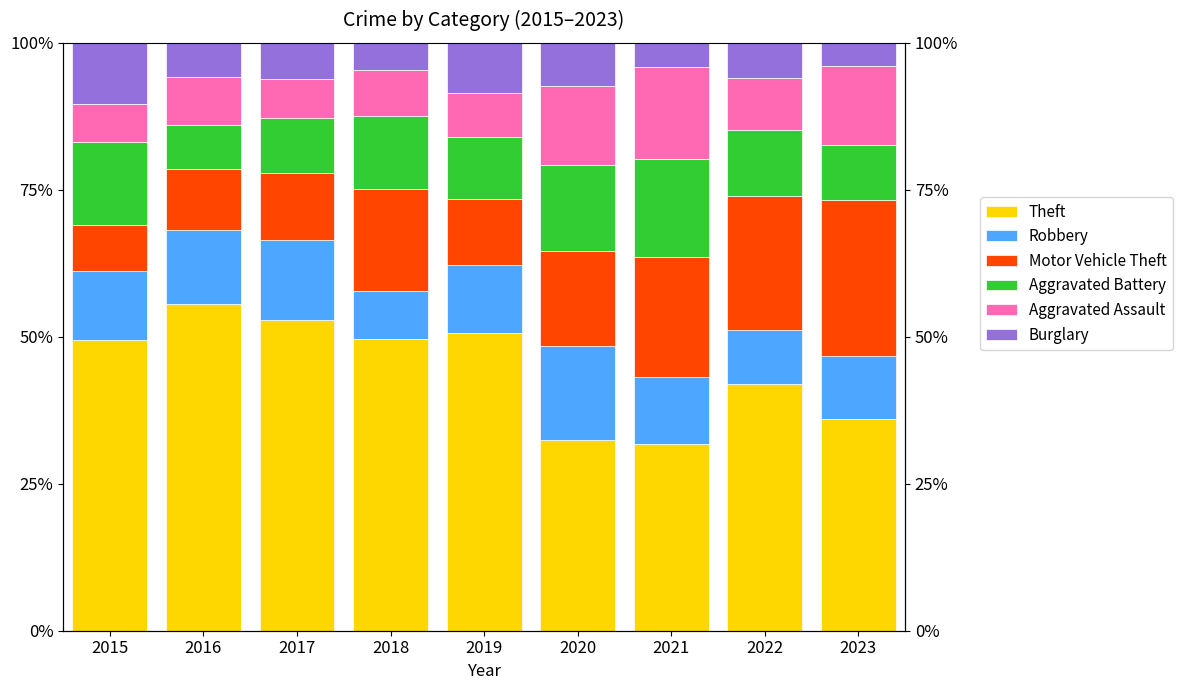

Which series changed the most between 2019 and 2020?

Theft